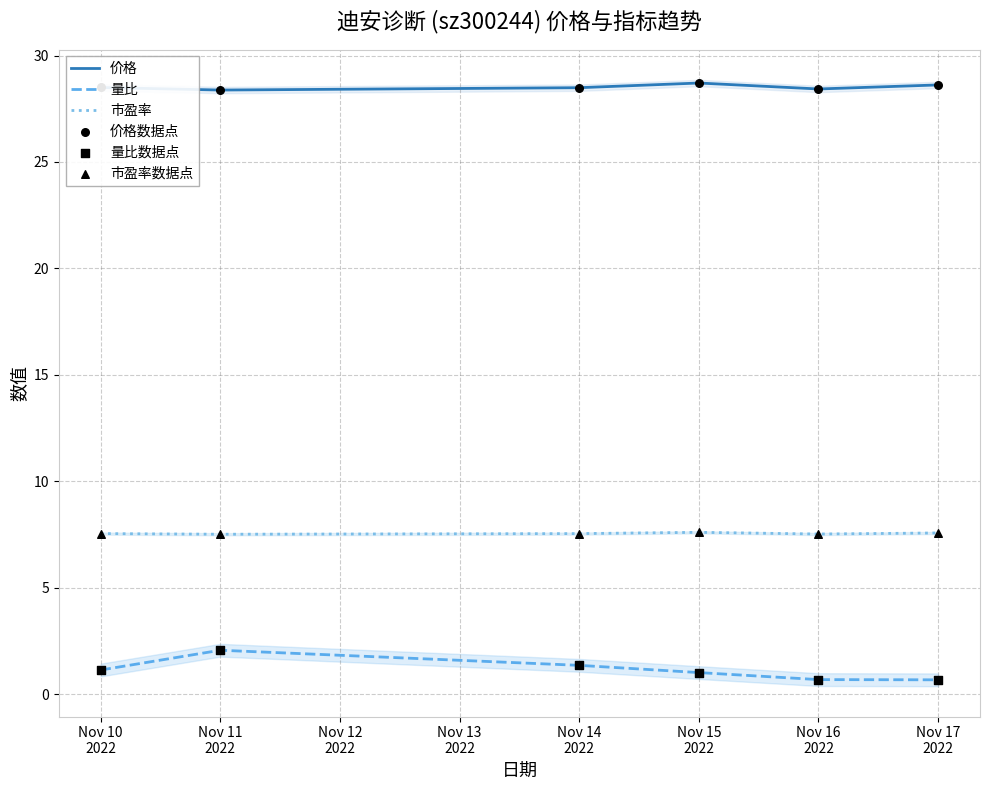

At how many categories does at least one series exceed 17?

6